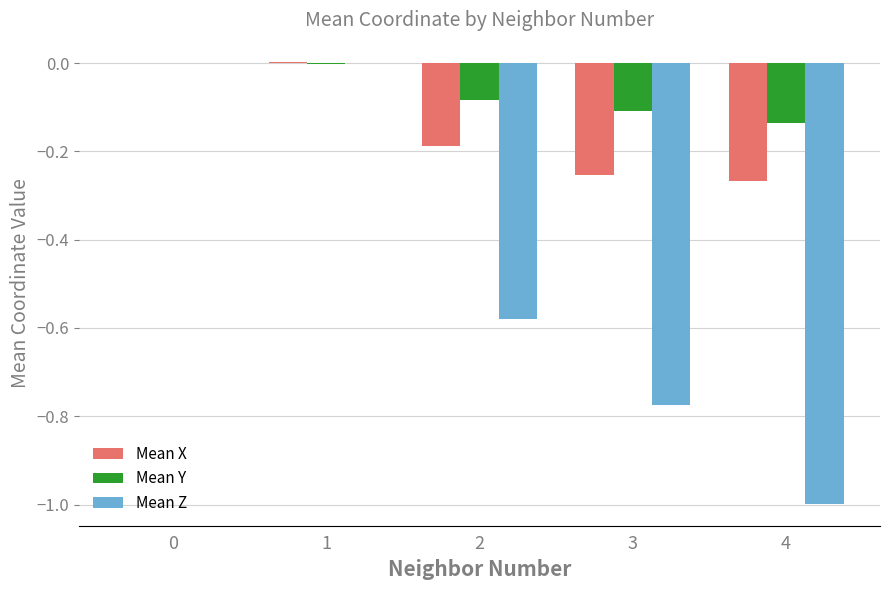

True or false: Mean Y has a value of -0.0 at 1.

True